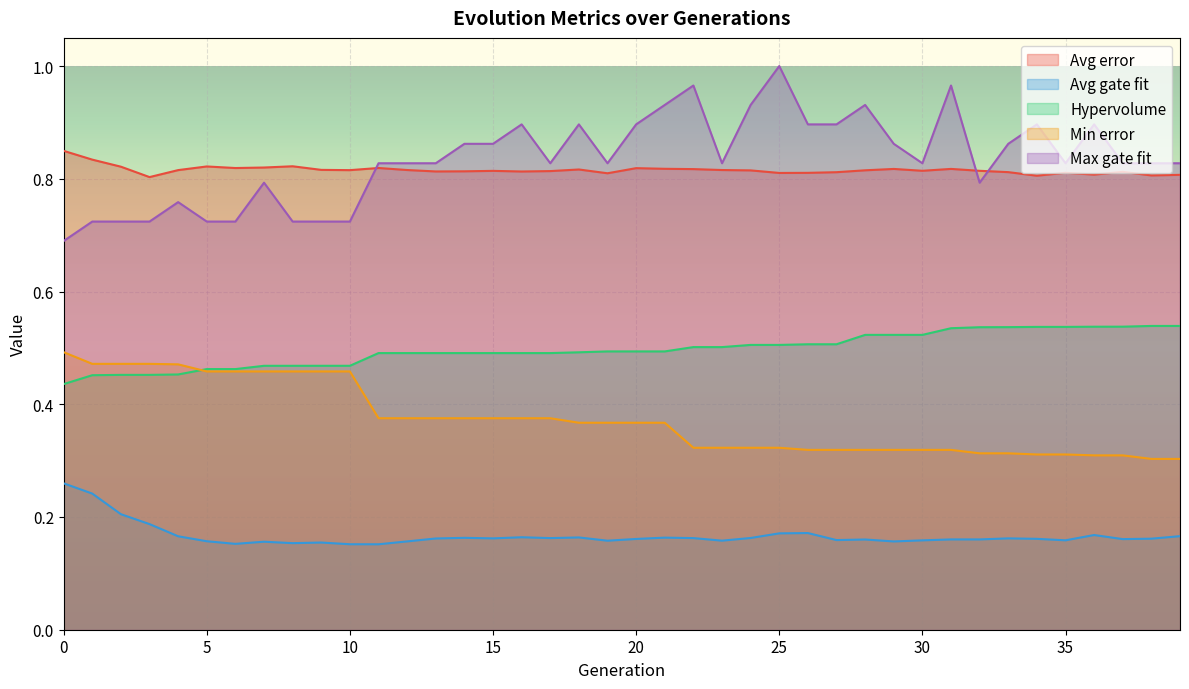

List the labels in order of Min error value, smallest first.

38, 39, 36, 37, 34, 35, 32, 33, 26, 27, 28, 29, 30, 31, 22, 23, 24, 25, 18, 19, 20, 21, 11, 12, 13, 14, 15, 16, 17, 5, 6, 7, 8, 9, 10, 4, 1, 2, 3, 0